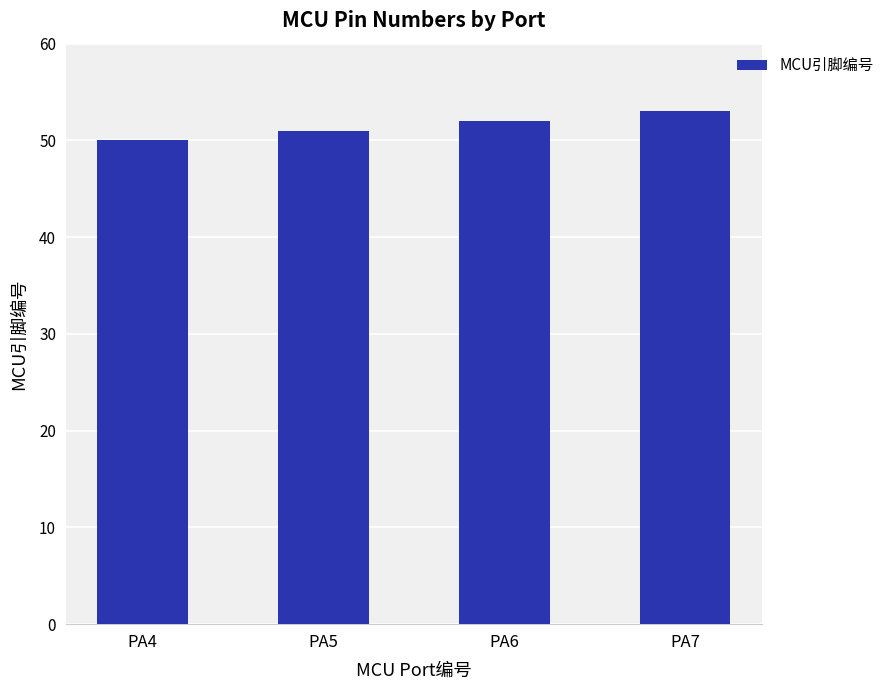

Reading left to right, transcribe all the data shown in this chart.

PA4=50	PA5=51	PA6=52	PA7=53